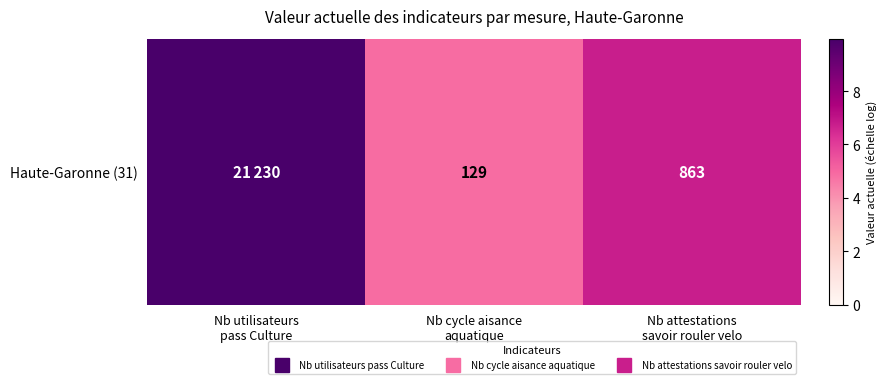

What is the change in value from Nb utilisateurs
pass Culture to Nb attestations
savoir rouler velo?

-3.2